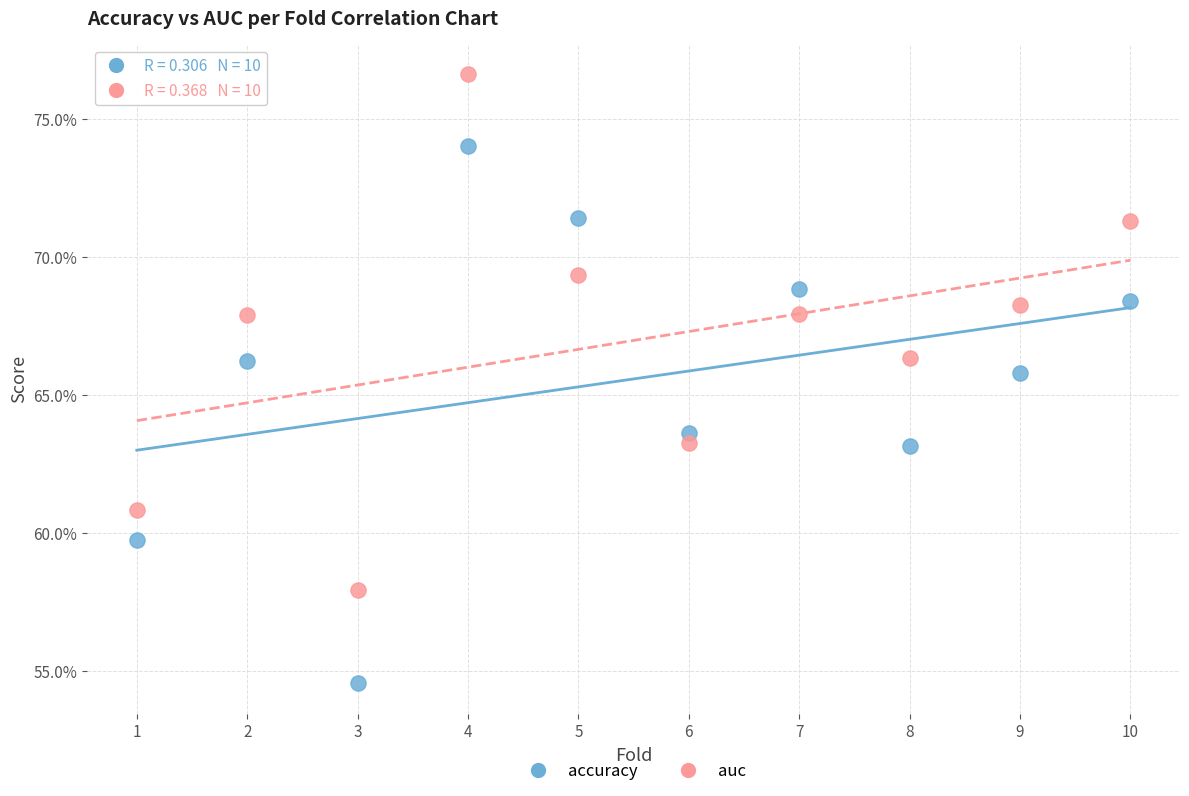

Which series reaches the minimum Y coordinate?

accuracy